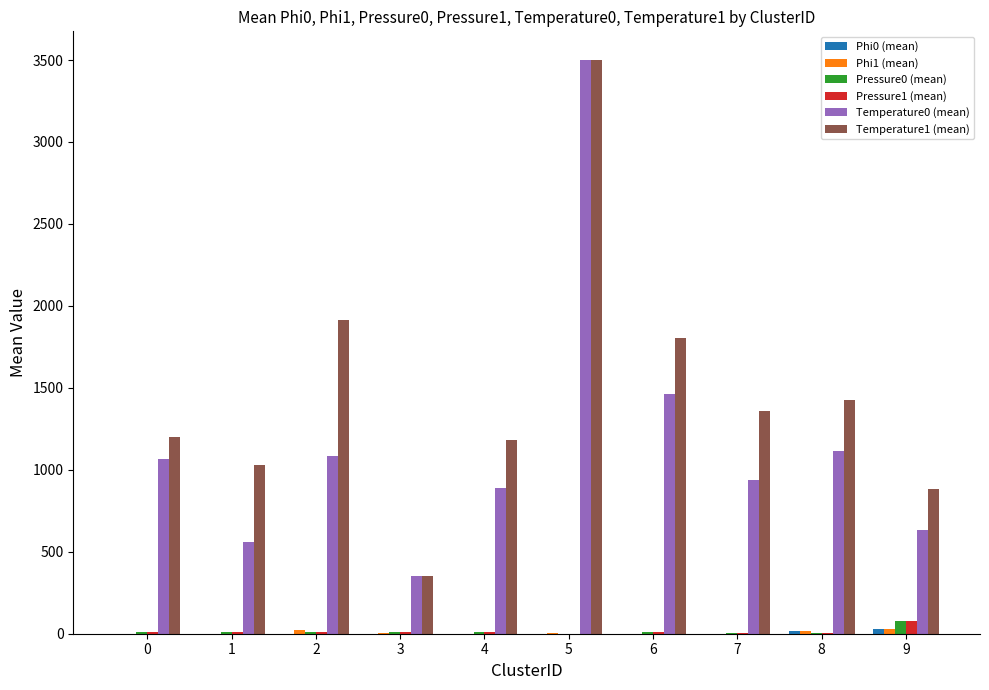

Does the chart contain stacked bars?

No